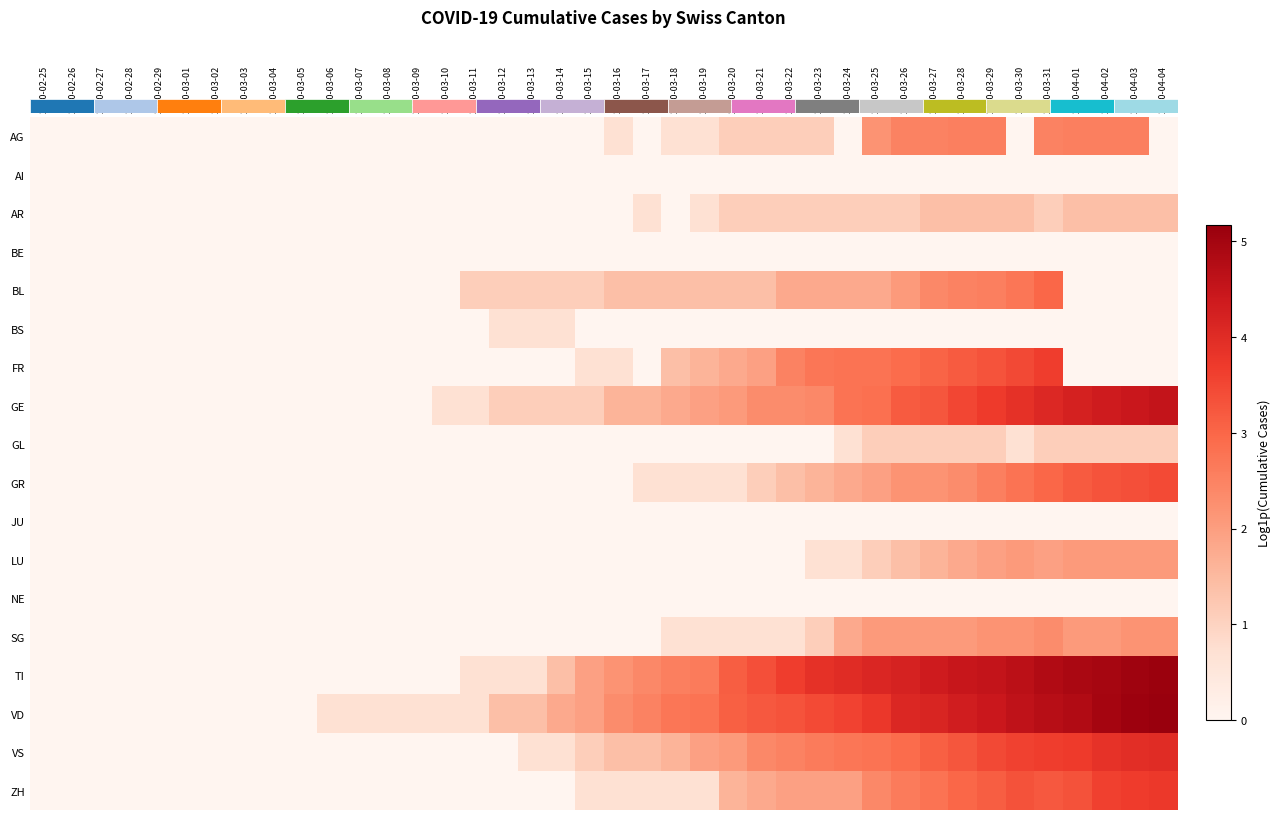

What is the average value of the VS series?

1.5